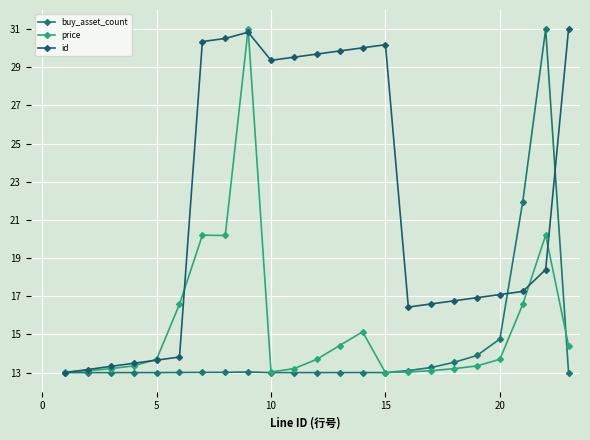

Which label corresponds to the smallest value in the chart?

15